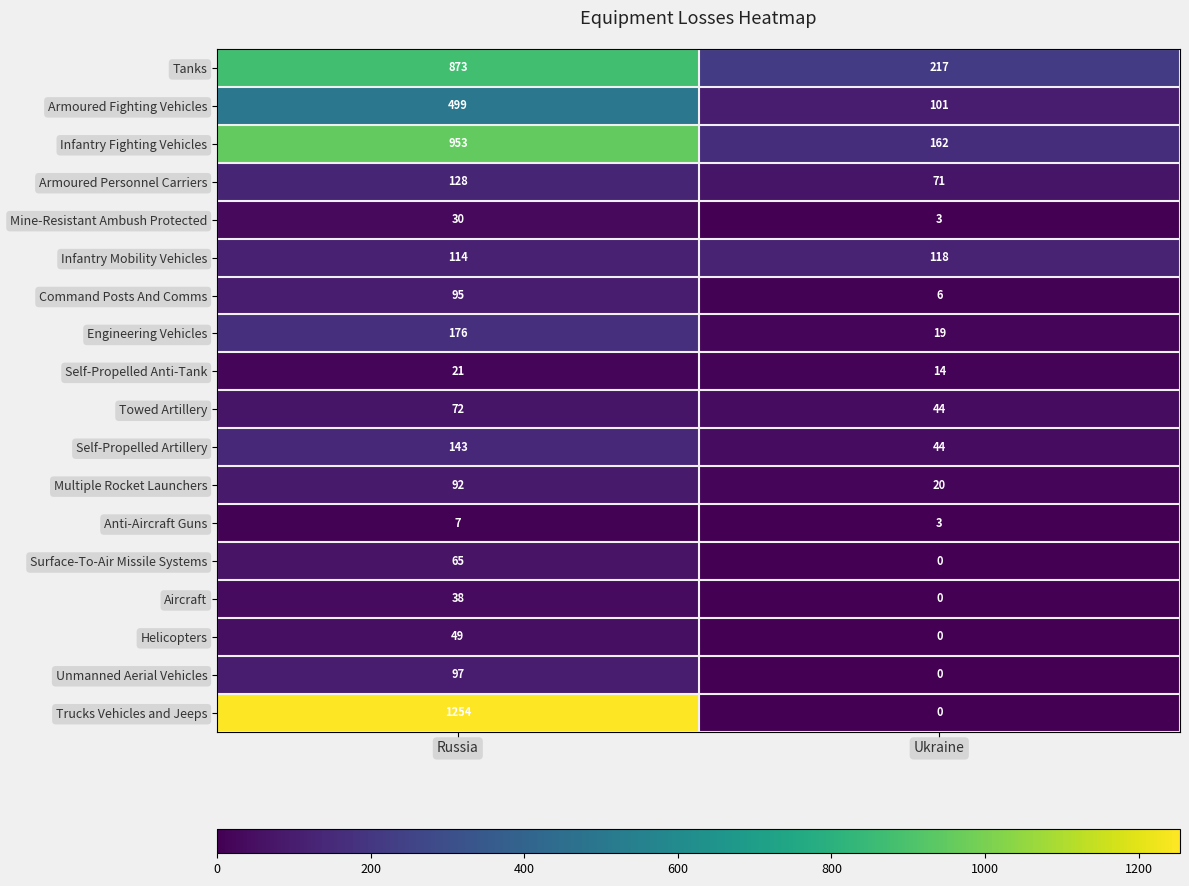

Rank the series by their maximum value, from highest to lowest.

Trucks Vehicles and Jeeps, Infantry Fighting Vehicles, Tanks, Armoured Fighting Vehicles, Engineering Vehicles, Self-Propelled Artillery, Armoured Personnel Carriers, Infantry Mobility Vehicles, Unmanned Aerial Vehicles, Command Posts And Comms, Multiple Rocket Launchers, Towed Artillery, Surface-To-Air Missile Systems, Helicopters, Aircraft, Mine-Resistant Ambush Protected, Self-Propelled Anti-Tank, Anti-Aircraft Guns